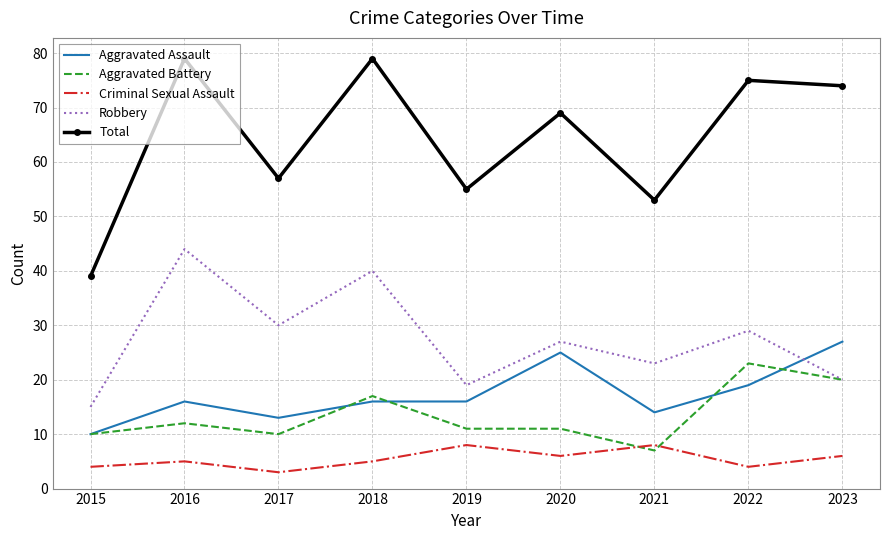

Rank the series at 2017 from lowest to highest value.

Criminal Sexual Assault, Aggravated Battery, Aggravated Assault, Robbery, Total